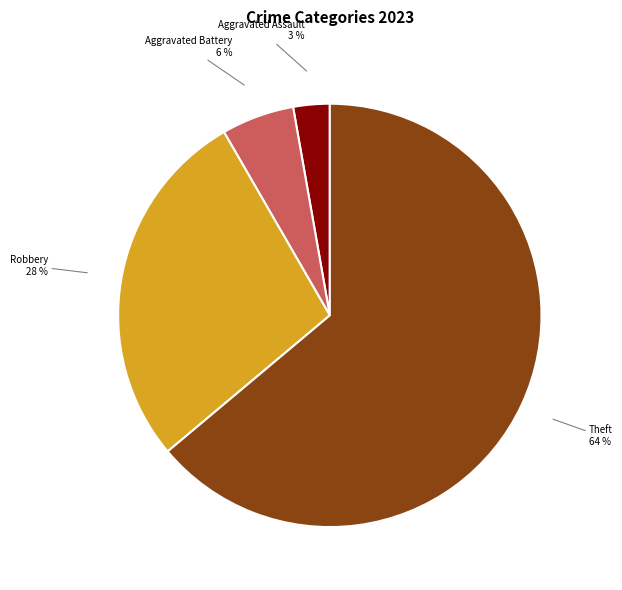

Rank the categories by value from highest to lowest.

Theft, Robbery, Aggravated Battery, Aggravated Assault